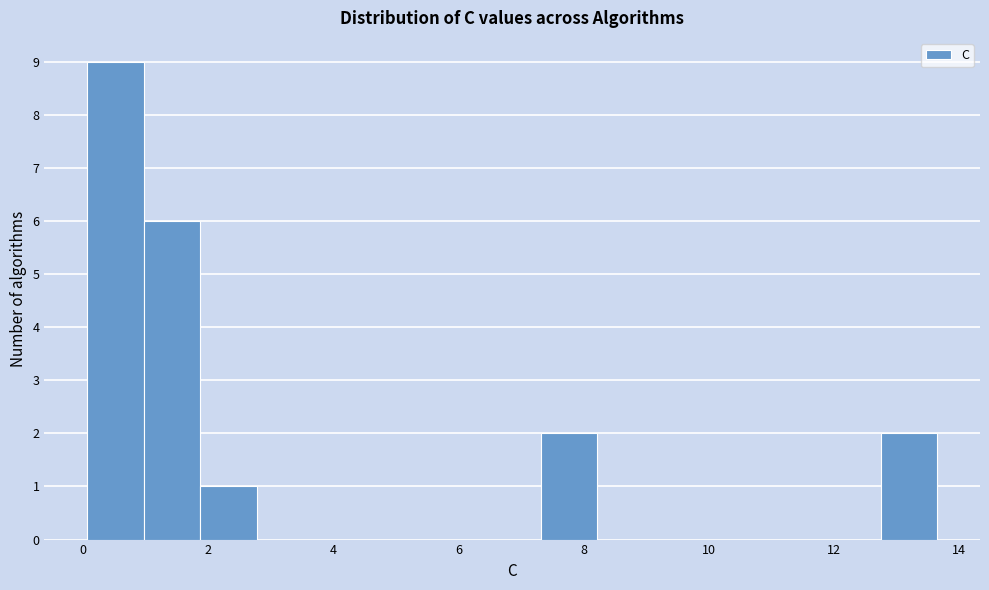

Which range on the x-axis has the tallest bar?

0.0 to 1.0